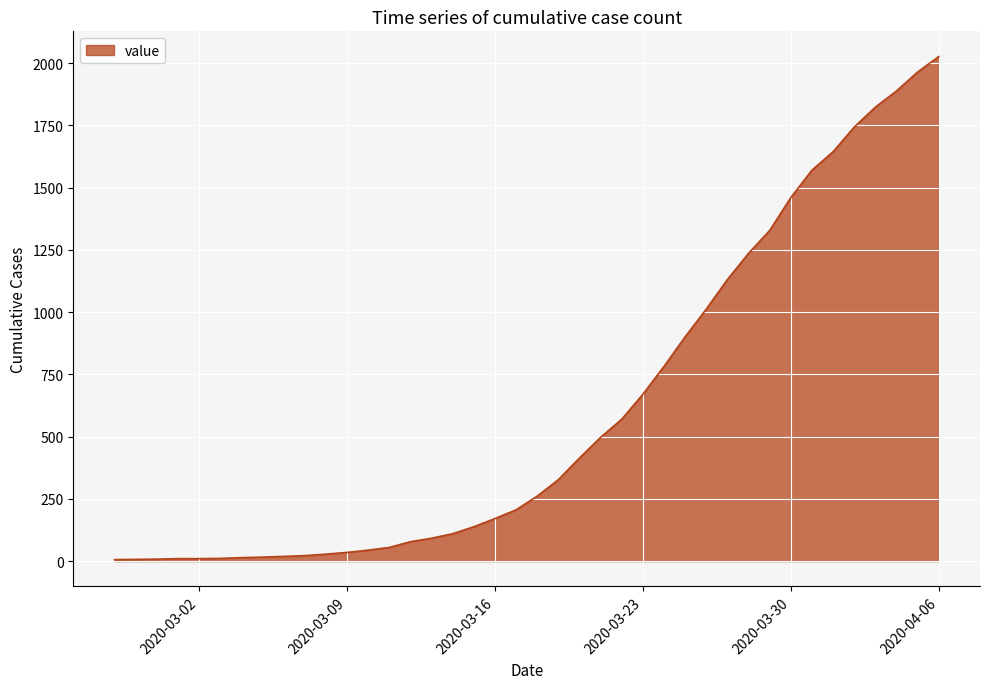

What is the greatest value displayed?

2026